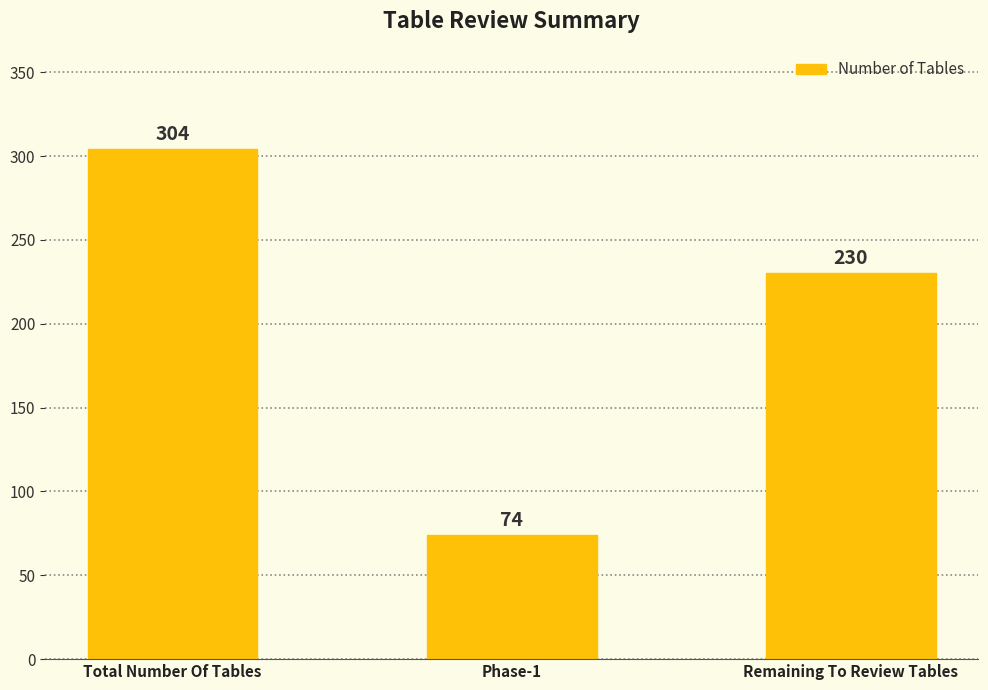

How many values are below 230?

1